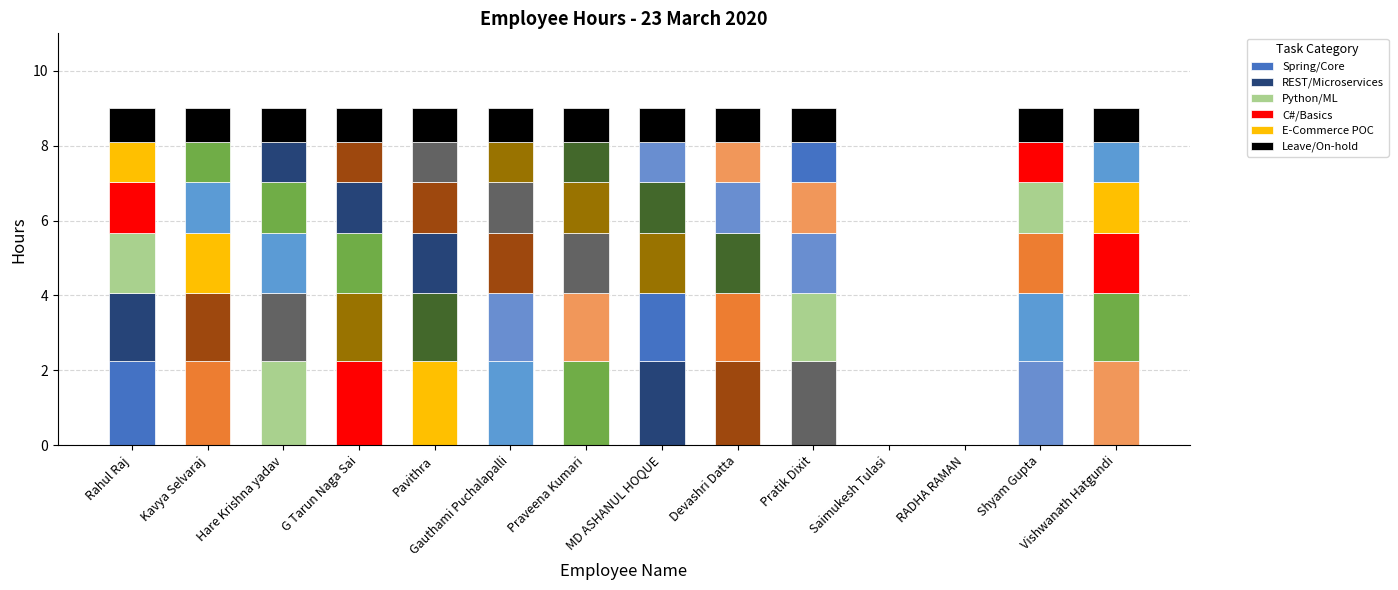

Which series has the largest total across all categories?

Spring/Core